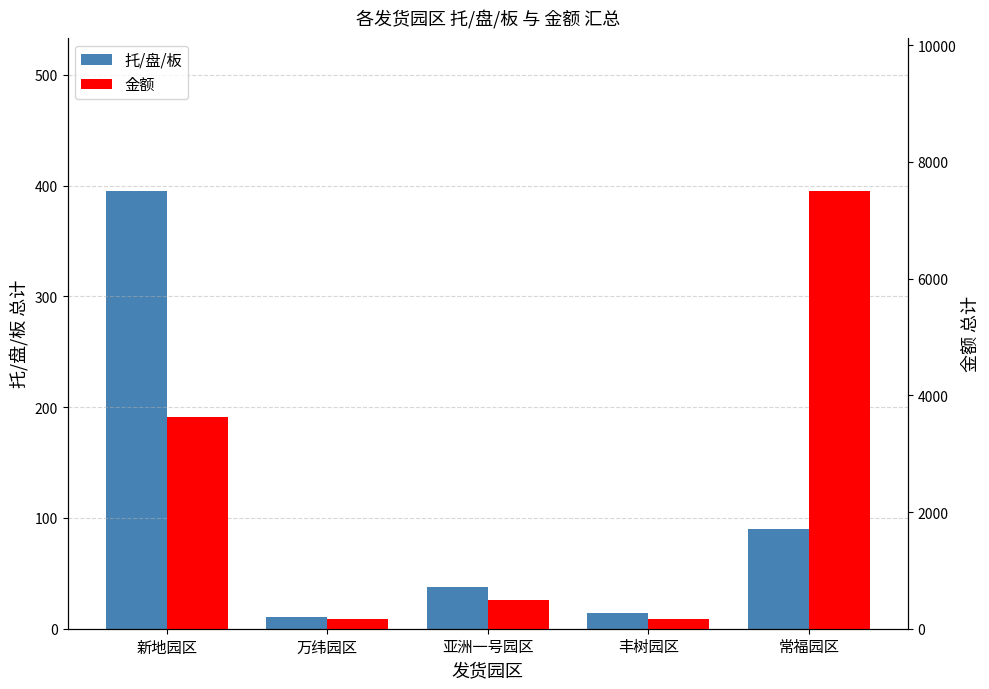

Which series has the widest spread of values?

金额